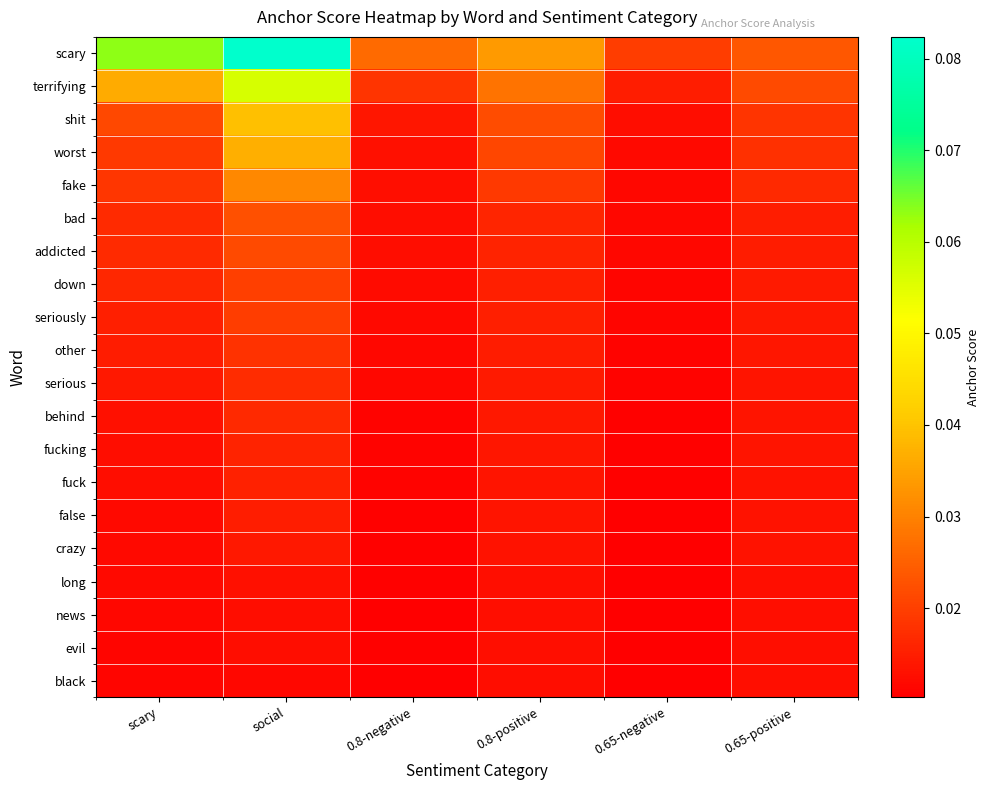

At how many categories does at least one series exceed 0?

6